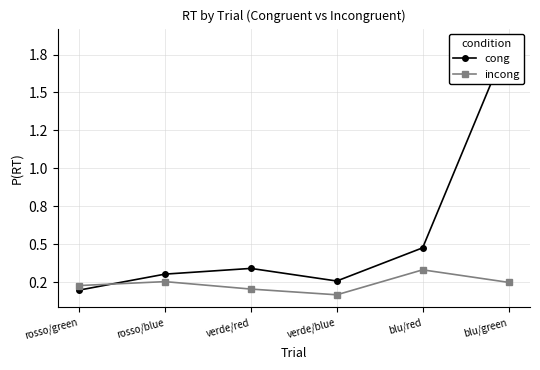

Reading left to right, transcribe all the data shown in this chart.

cong: 0.2	0.3	0.3	0.3	0.5	1.8
incong: 0.2	0.3	0.2	0.2	0.3	0.2